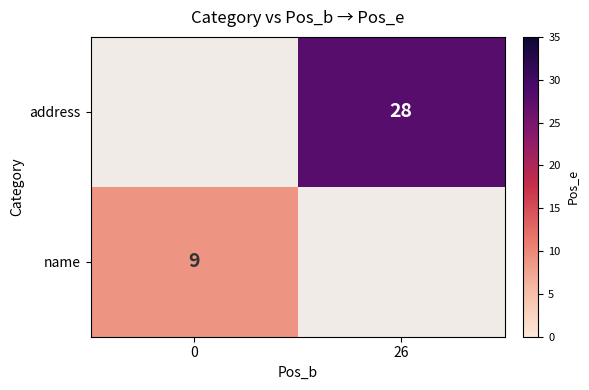

The value of name at 0 is 9. True or false?

True